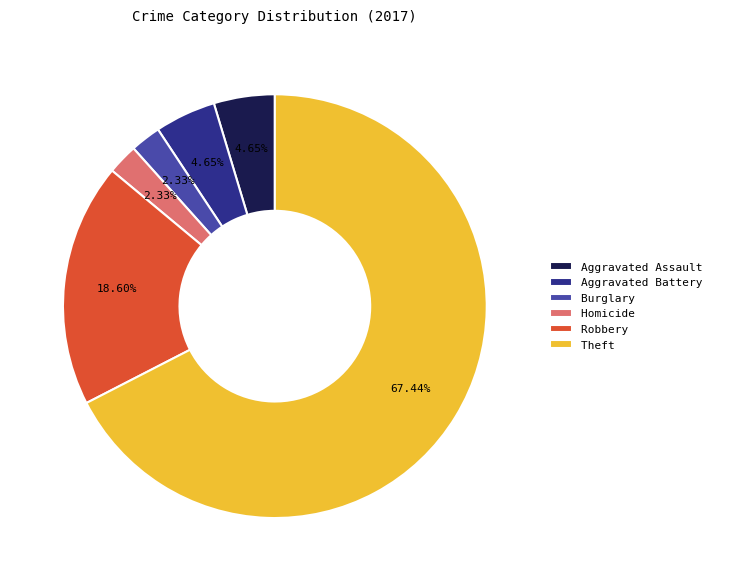

Is there a majority slice in this chart?

Yes